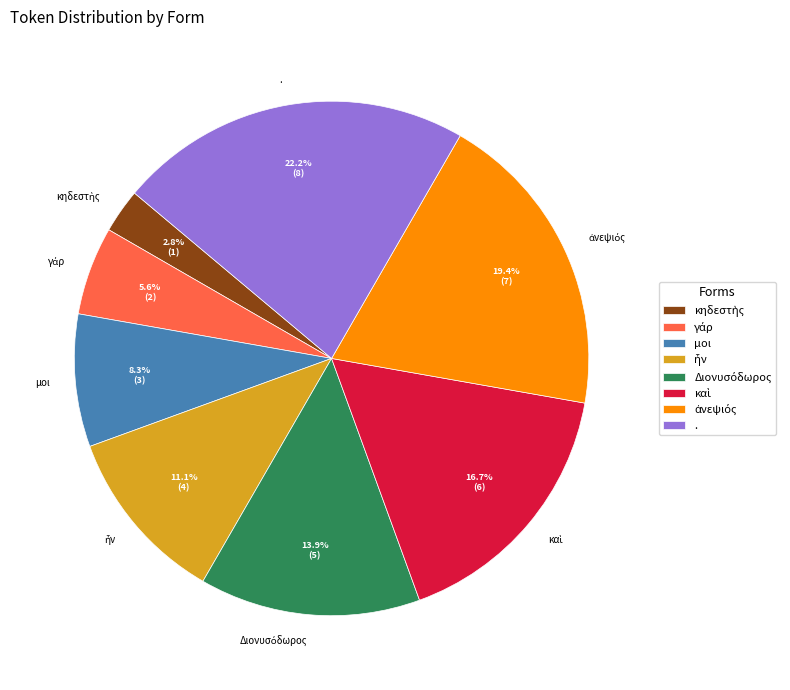

Is there any slice that represents more than half of the pie?

No